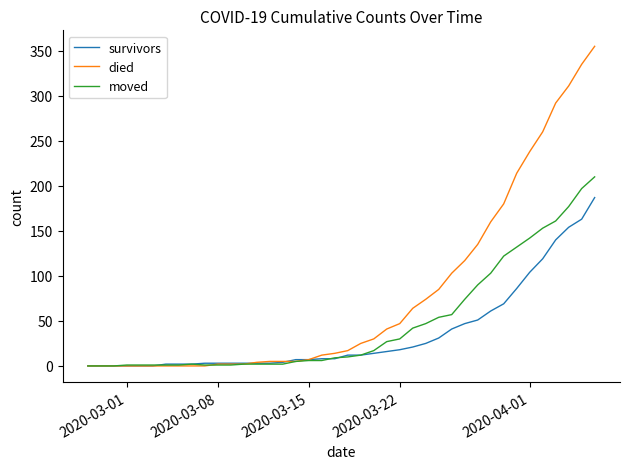

What is the greatest value displayed?

355